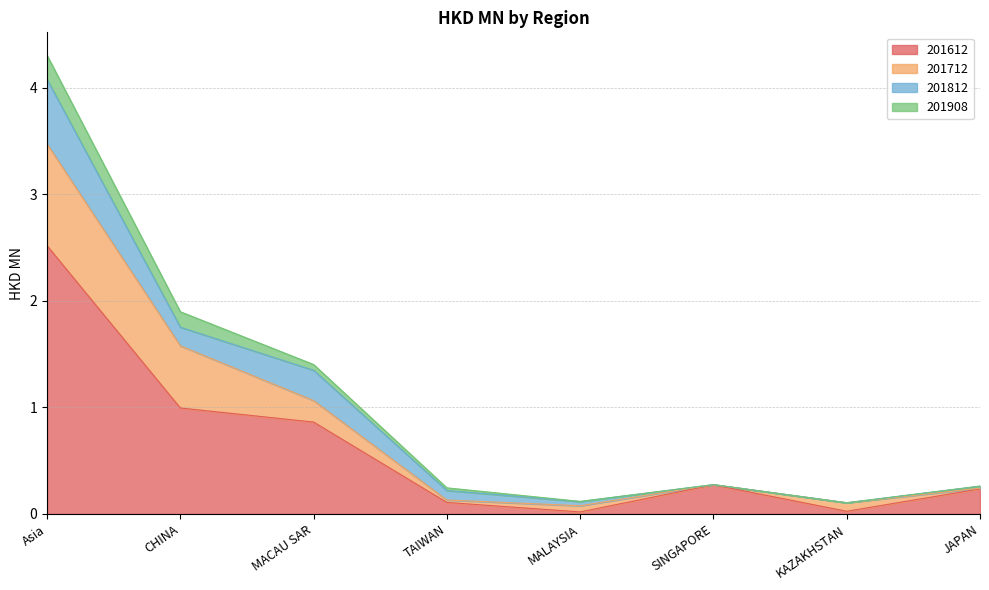

The 201812 series shows 0.2 at SINGAPORE. True or false?

False